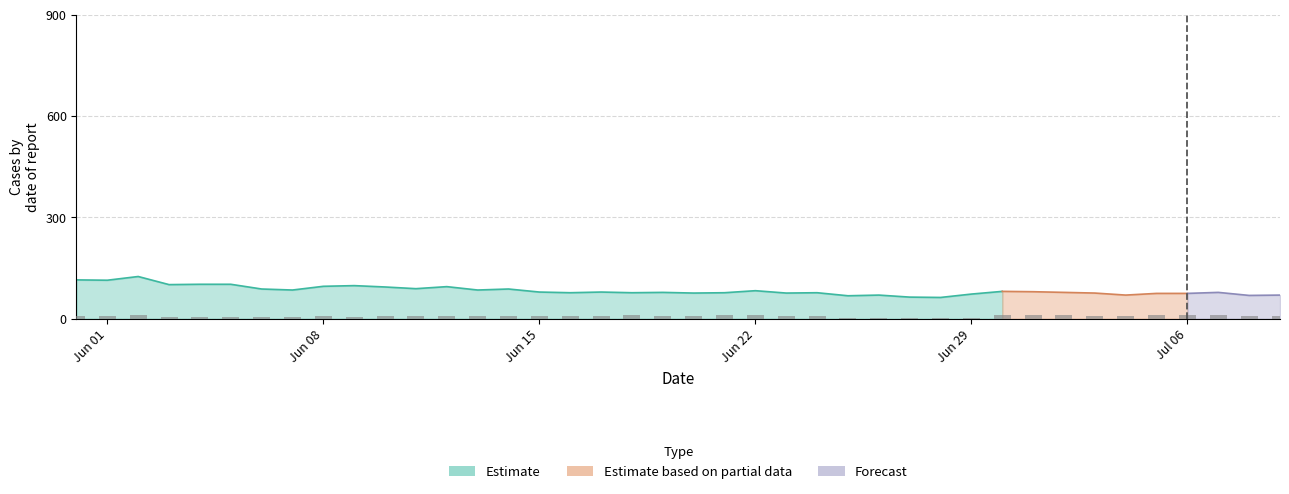

Where is the data nearest to the value 6?

Jul 06